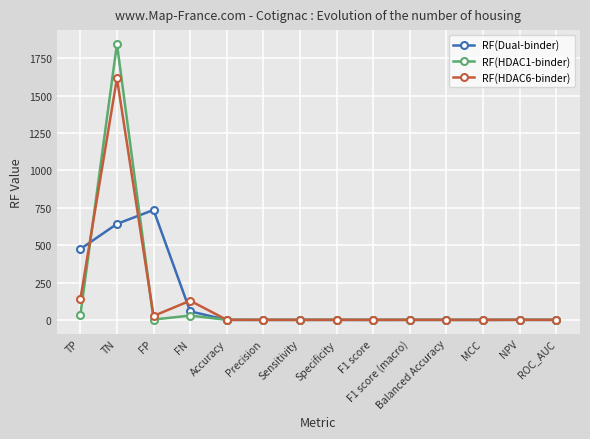

What is the difference between the highest and lowest values at TP?

442.6